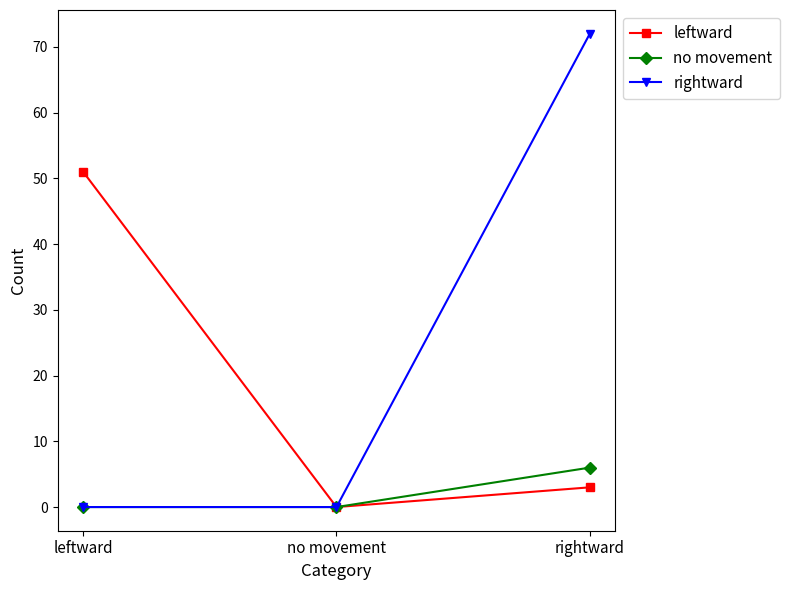

How many categories are shown in the chart?

3